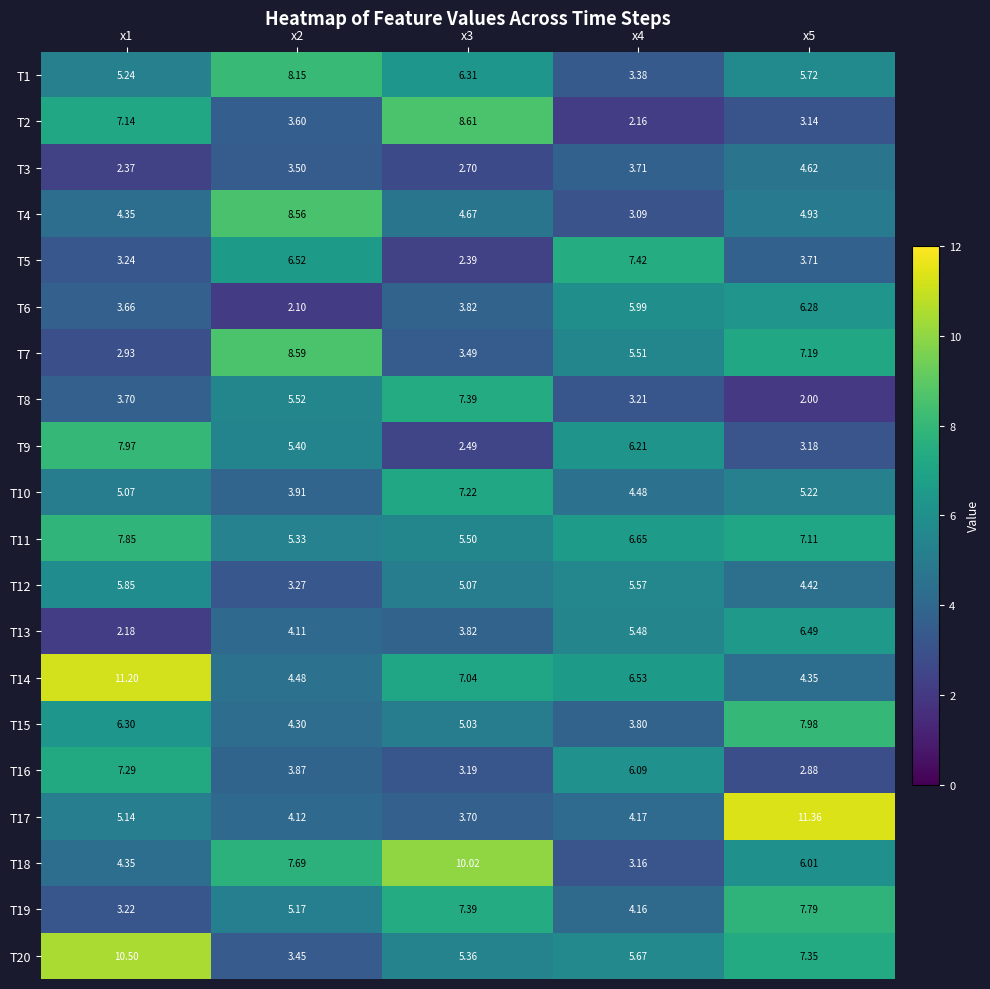

At x5, list the series in order from smallest to largest.

T8, T16, T2, T9, T5, T14, T12, T3, T4, T10, T1, T18, T6, T13, T11, T7, T20, T19, T15, T17